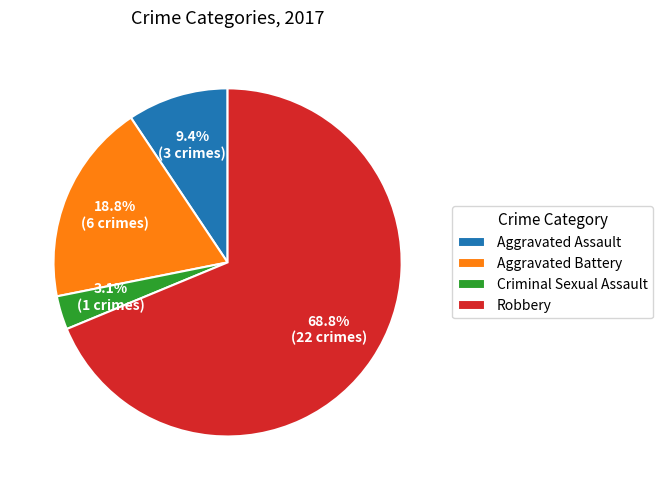

What is the largest slice in the pie chart?

Robbery